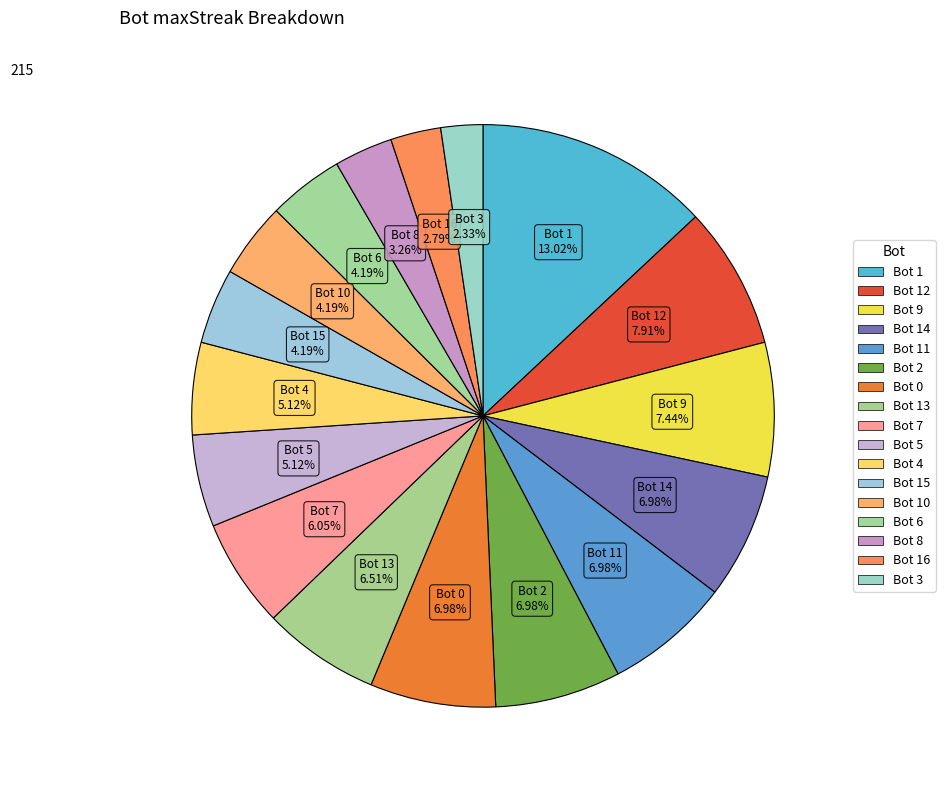

The Bot 3 slice represents 2% of the pie. True or false?

True